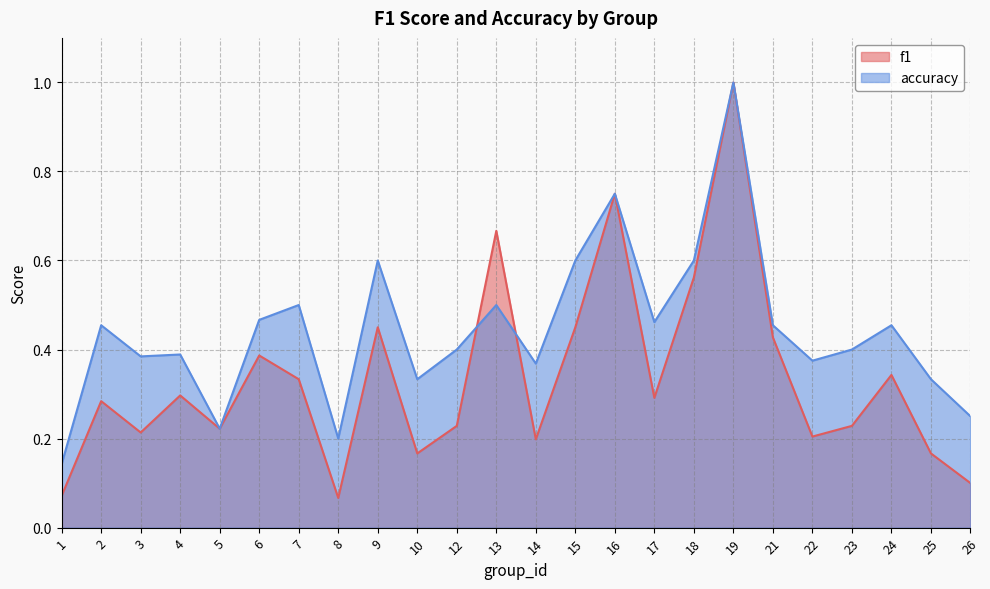

At which category does accuracy reach its first local peak?

2